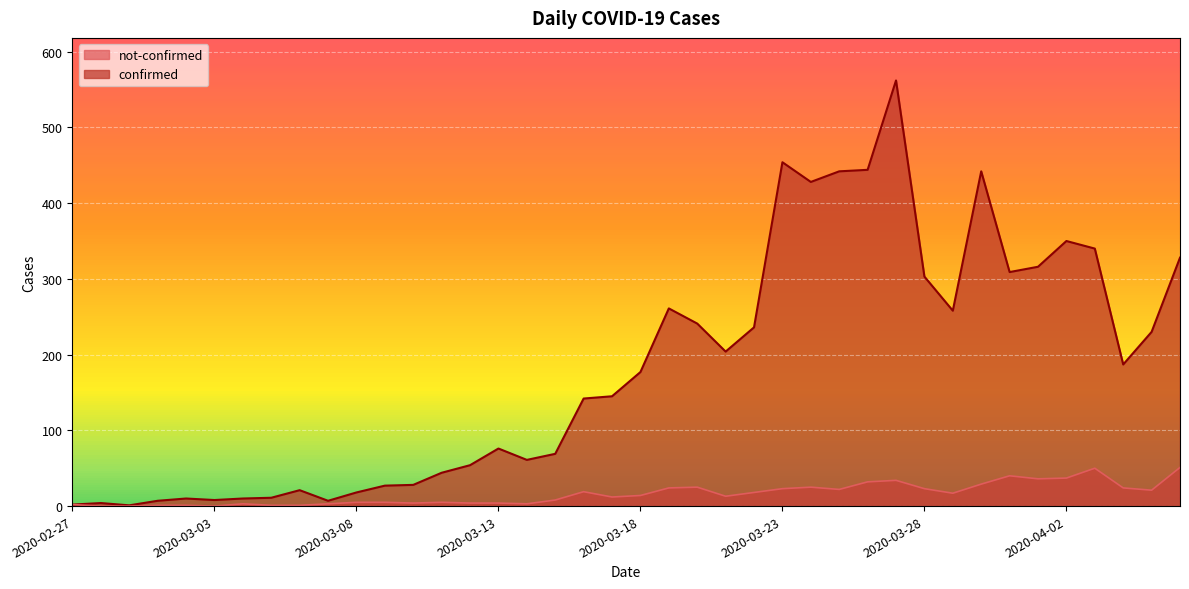

What are all the series names shown in the legend?

not-confirmed, confirmed